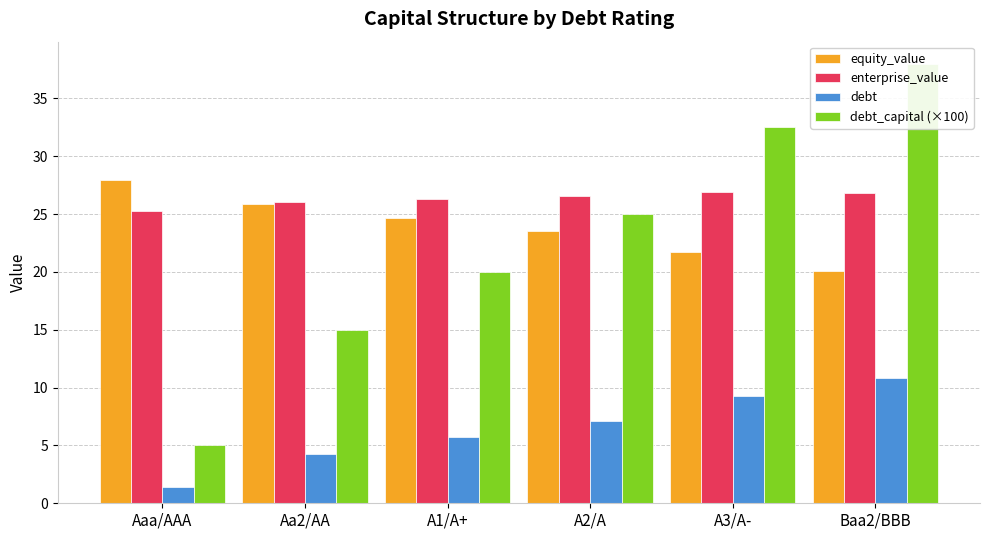

The value of debt_capital (×100) at Aaa/AAA is 2.5. True or false?

False